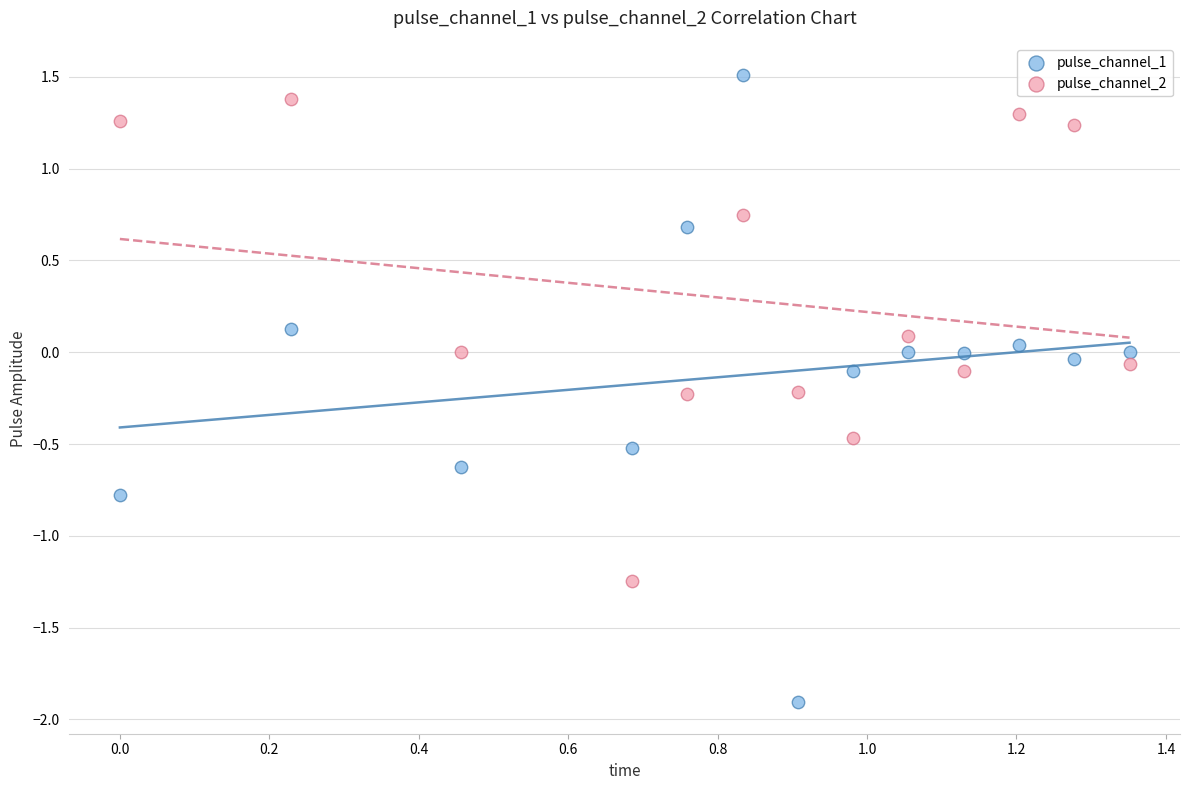

What are all the series names shown in the legend?

pulse_channel_1, pulse_channel_2